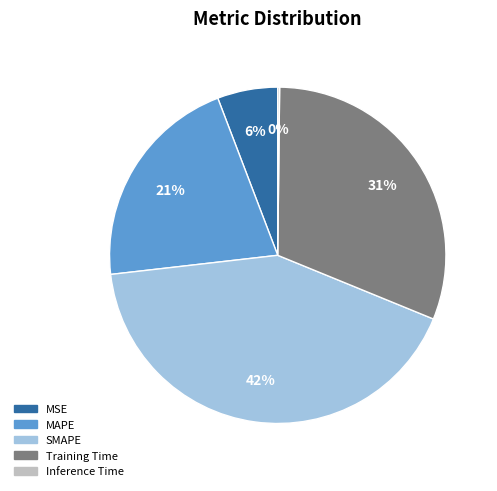

What is the largest slice in the pie chart?

SMAPE